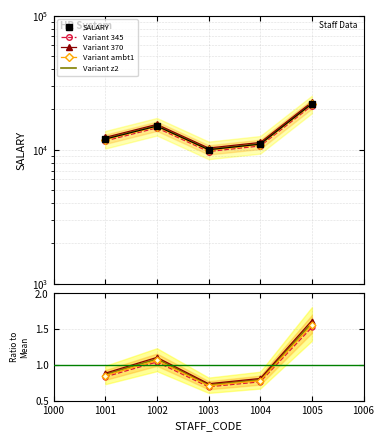

What is the value of the Variant 345 point at the 5th from the left?

1.5